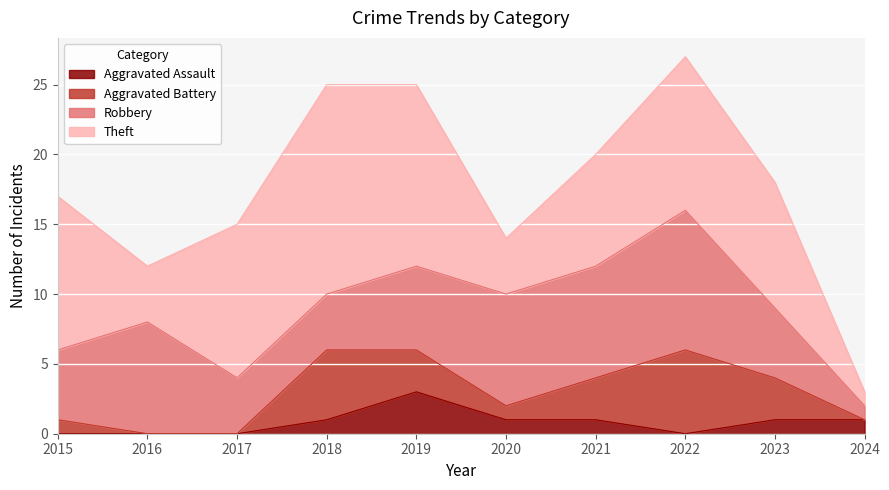

List the series in order of their overall mean, lowest first.

Aggravated Assault, Aggravated Battery, Robbery, Theft